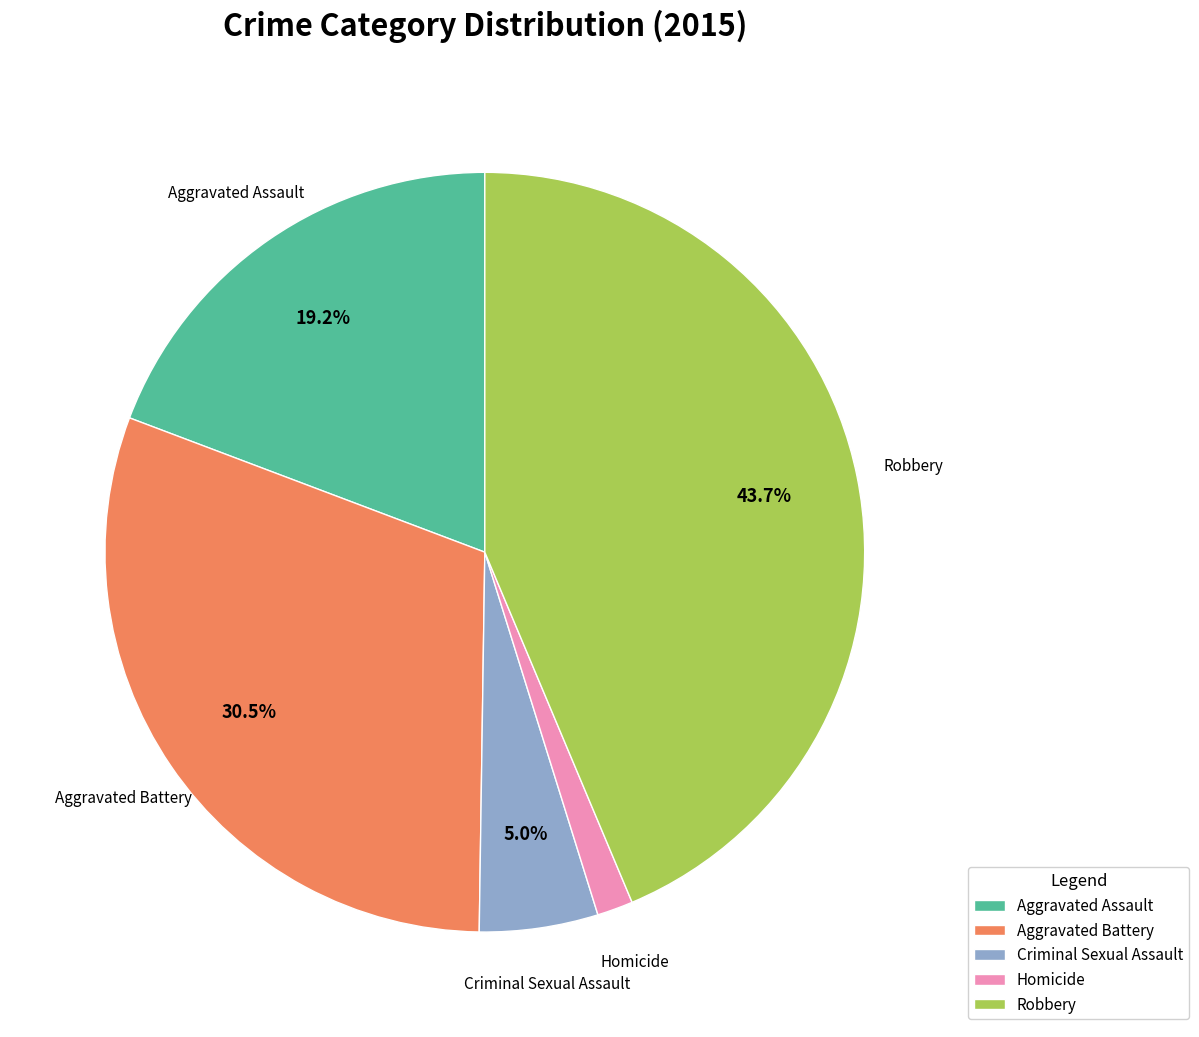

Is there any slice that represents more than half of the pie?

No